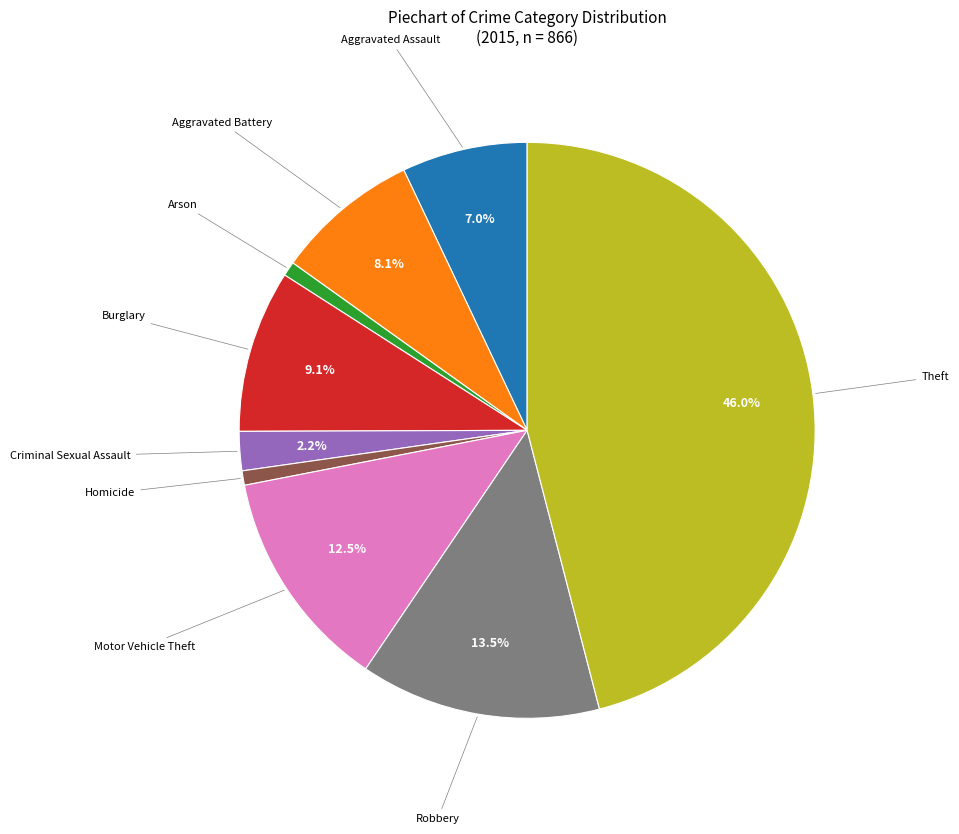

Is there a majority slice in this chart?

No